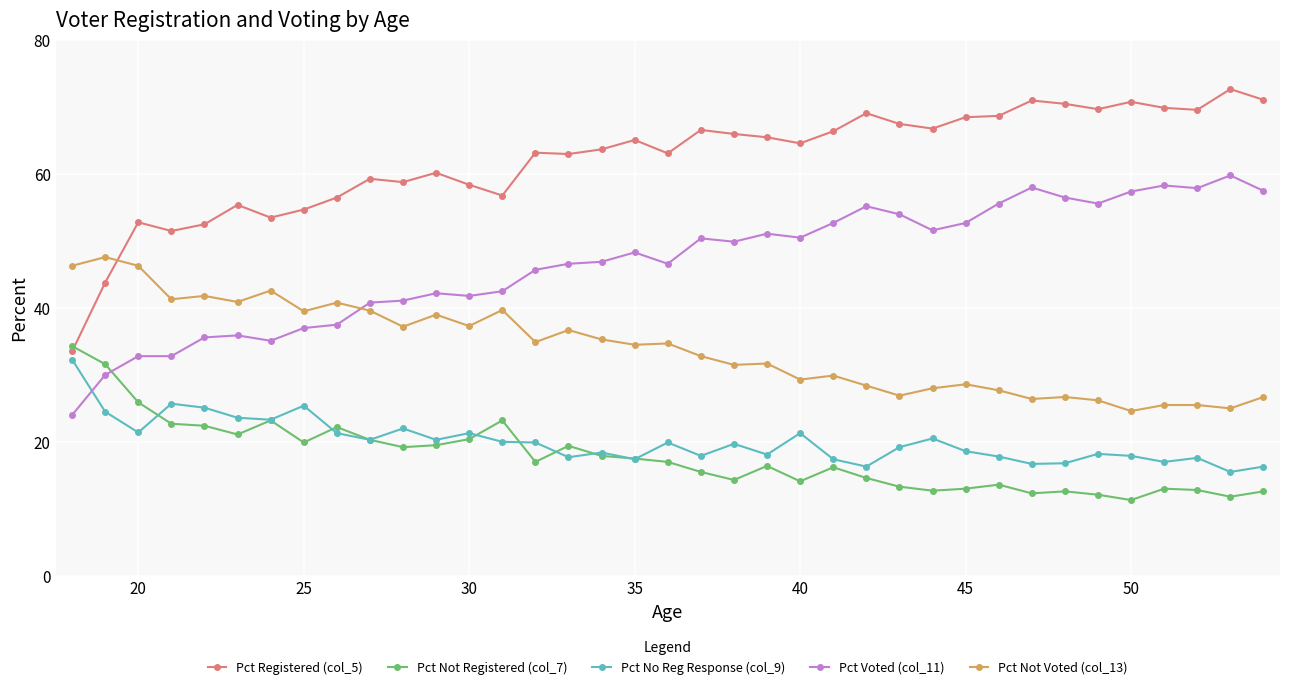

Count the number of data series in this chart.

5